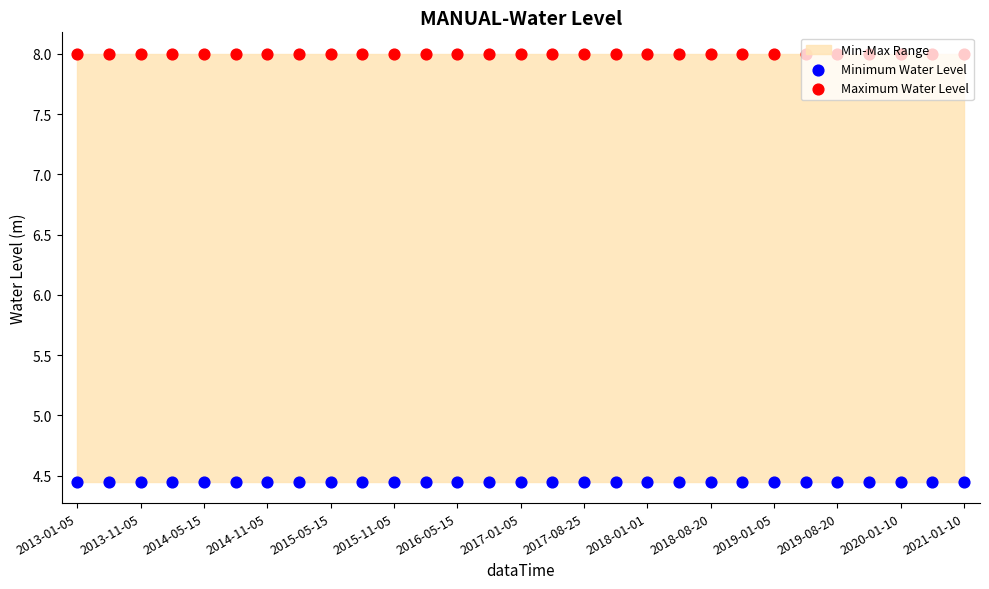

Which series has the largest total across all categories?

Maximum Water Level